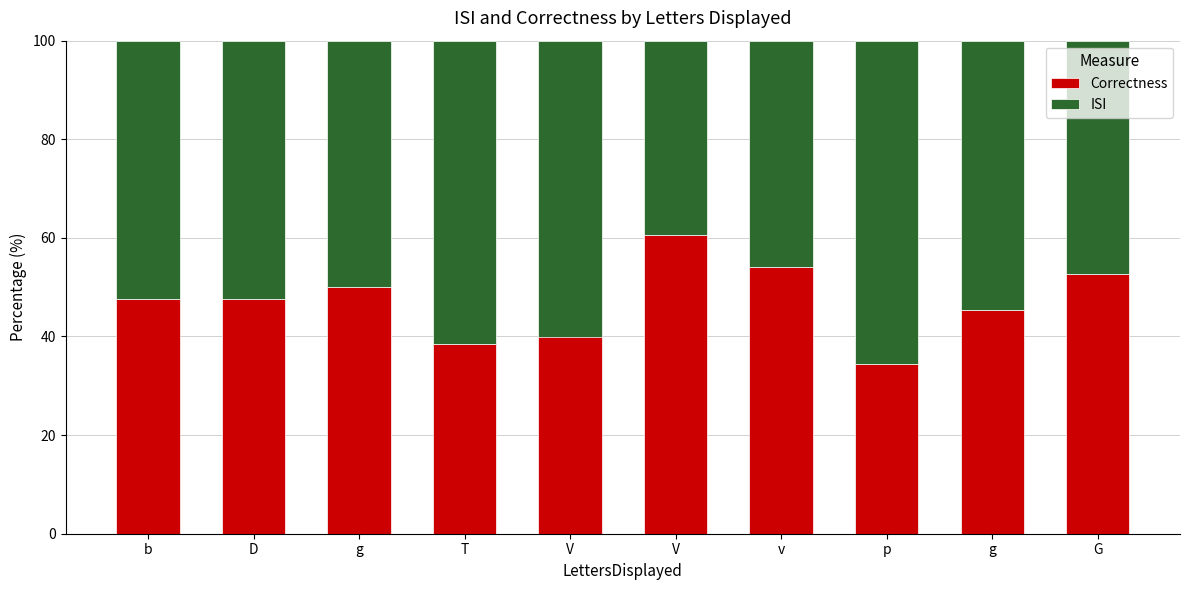

What is the difference between the maximum and minimum values in the ISI series?

26.1